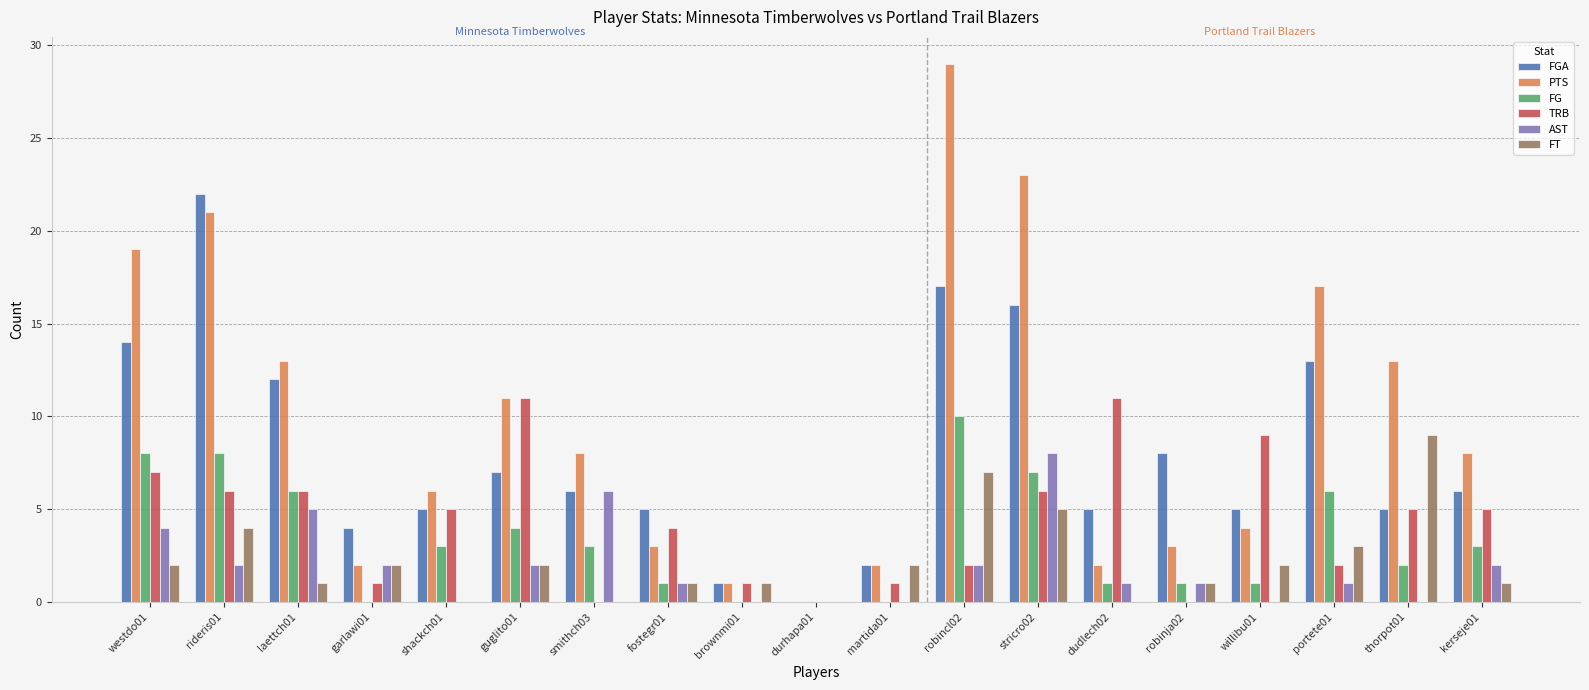

What is the average value of the FGA series?

8